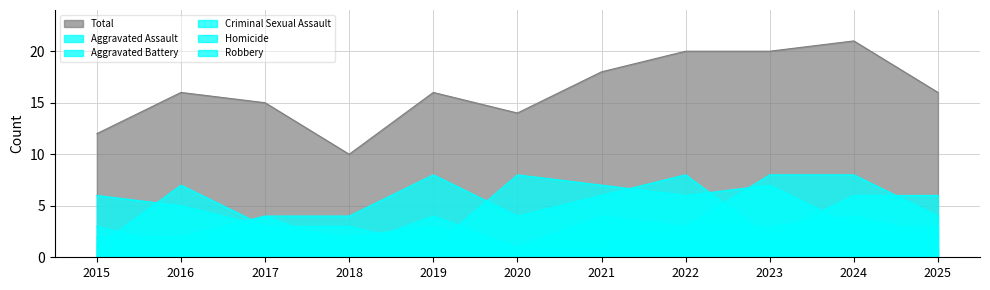

The Total series shows 16 at 2016. True or false?

True